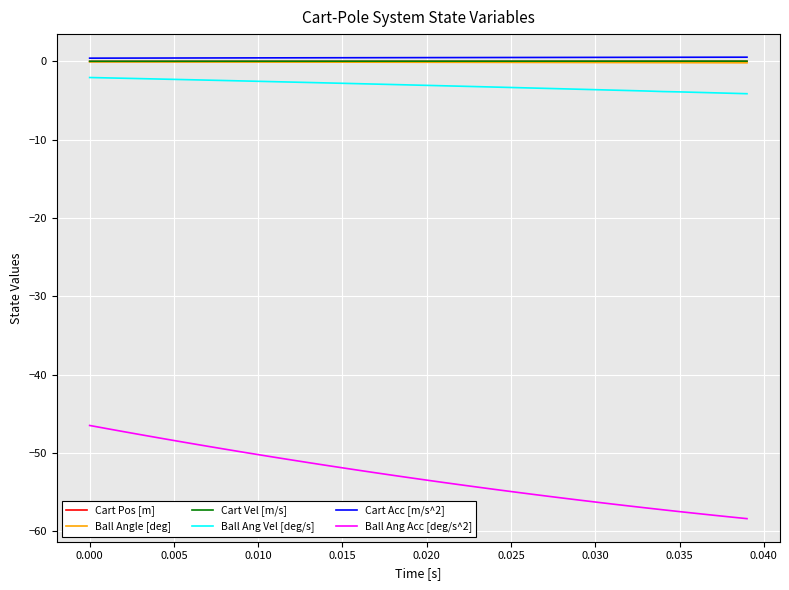

Which series has the largest range (max minus min)?

Ball Ang Acc [deg/s^2]